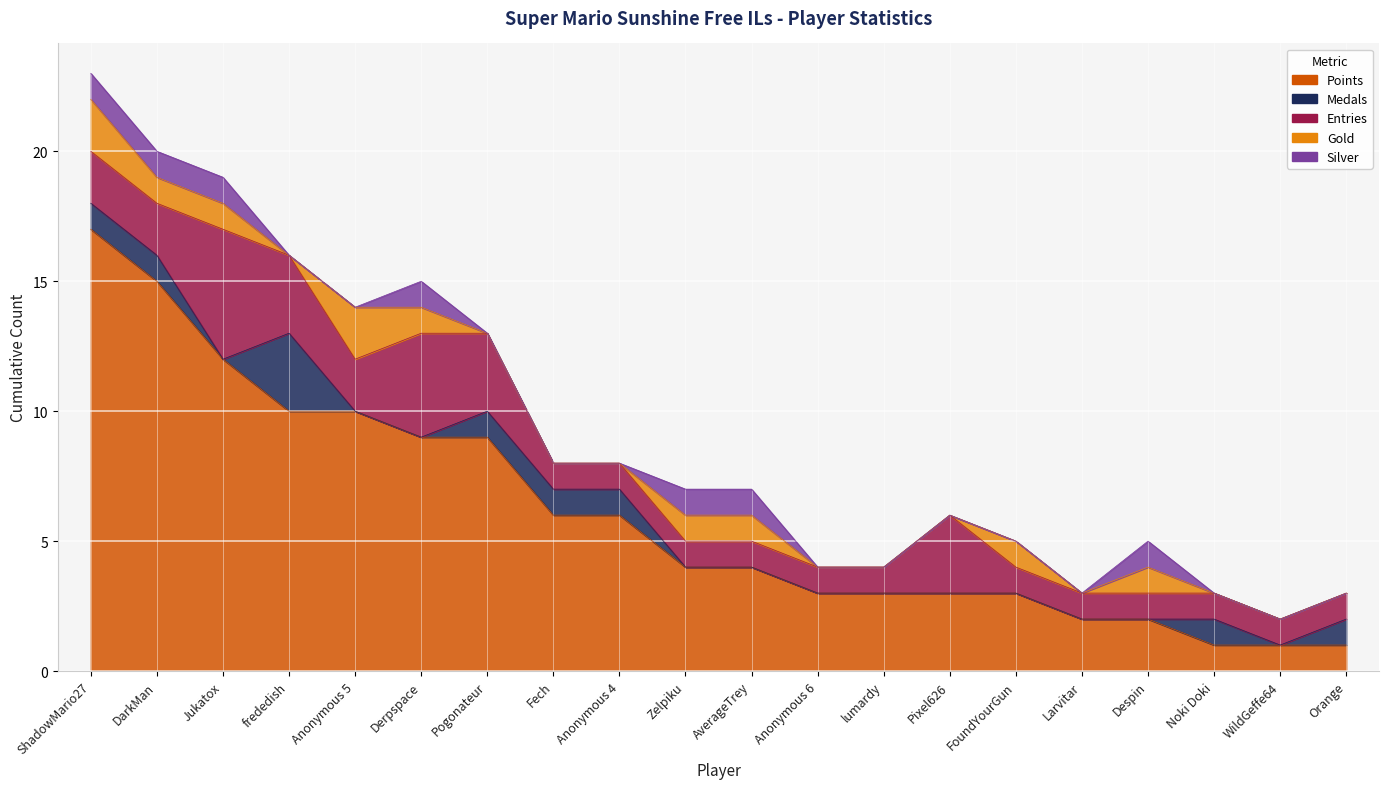

Rank the series at frededish from lowest to highest value.

Gold, Silver, Medals, Entries, Points